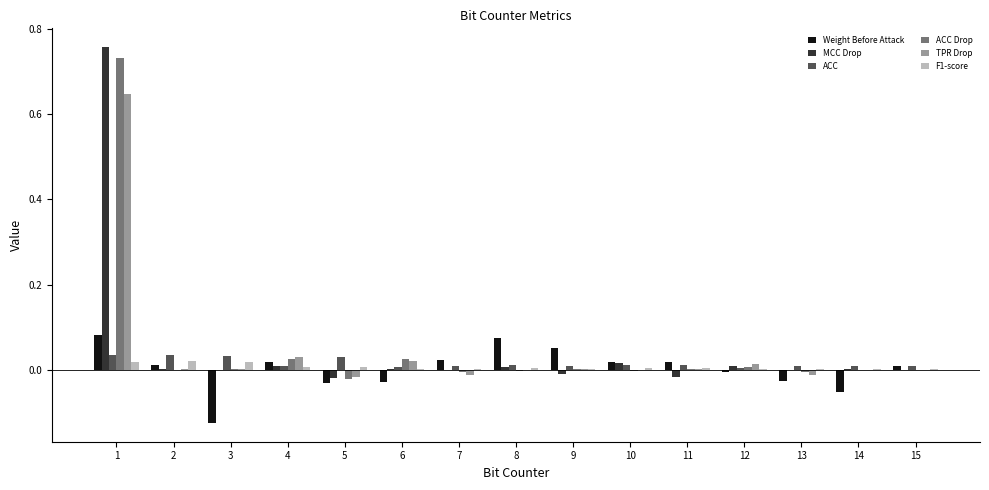

Are the bars horizontal?

No